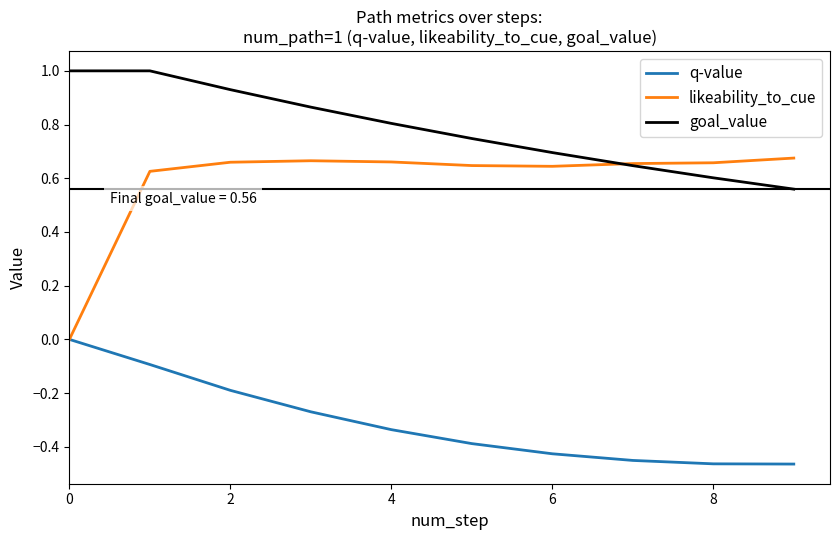

Which series has the largest range (max minus min)?

likeability_to_cue